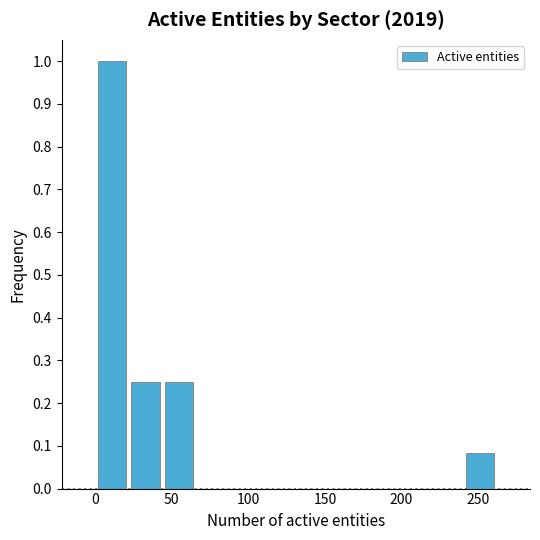

Reading left to right, transcribe this chart: for each bar, give the range it covers on the x-axis and its height. Neither the bar edges nor the heights are printed on the chart, so give them approximately, as read against the axes.

0 to 20: 1.00
20 to 45: 0.25
45 to 65: 0.25
65 to 85: 0
85 to 110: 0
110 to 130: 0
130 to 155: 0
155 to 175: 0
175 to 195: 0
195 to 220: 0
220 to 240: 0
240 to 260: 0.08